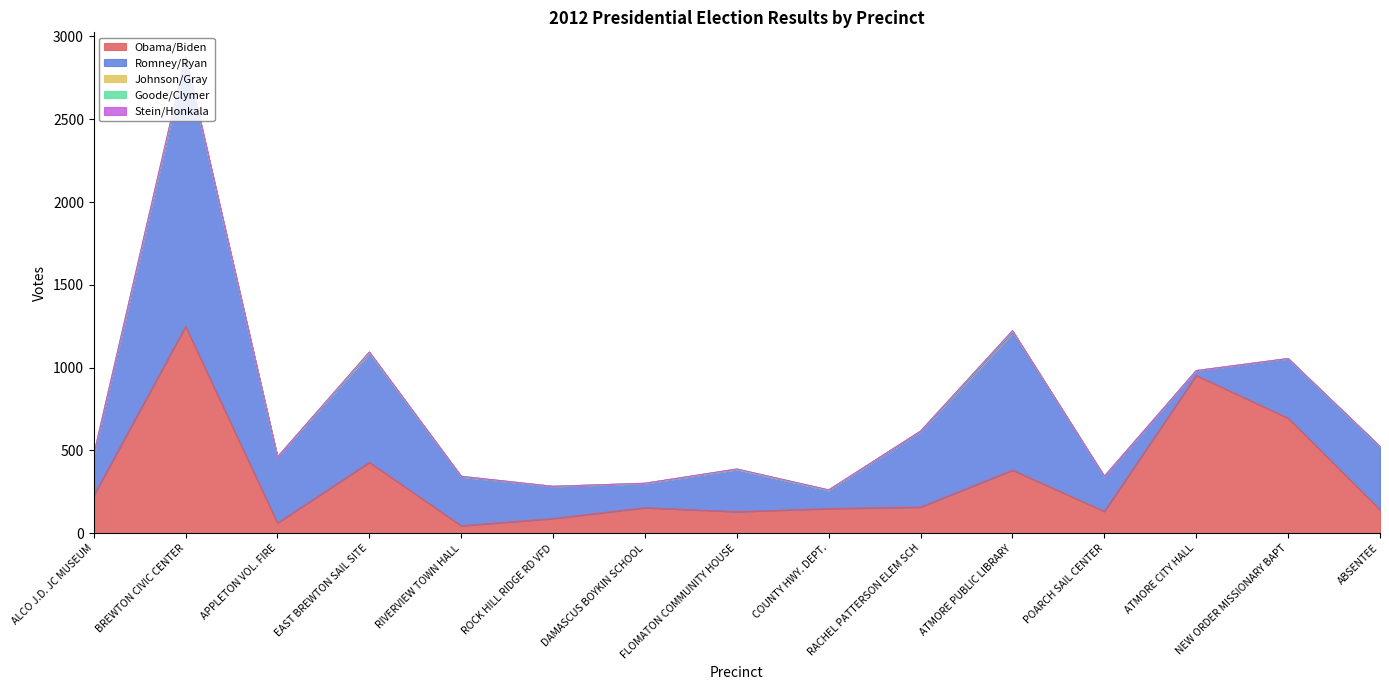

Rank the categories by Obama/Biden value from highest to lowest.

BREWTON CIVIC CENTER, ATMORE CITY HALL, NEW ORDER MISSIONARY BAPT, EAST BREWTON SAIL SITE, ATMORE PUBLIC LIBRARY, ALCO J.D. JC MUSEUM, RACHEL PATTERSON ELEM SCH, DAMASCUS BOYKIN SCHOOL, COUNTY HWY. DEPT., ABSENTEE, POARCH SAIL CENTER, FLOMATON COMMUNITY HOUSE, ROCK HILL RIDGE RD VFD, APPLETON VOL. FIRE, RIVERVIEW TOWN HALL